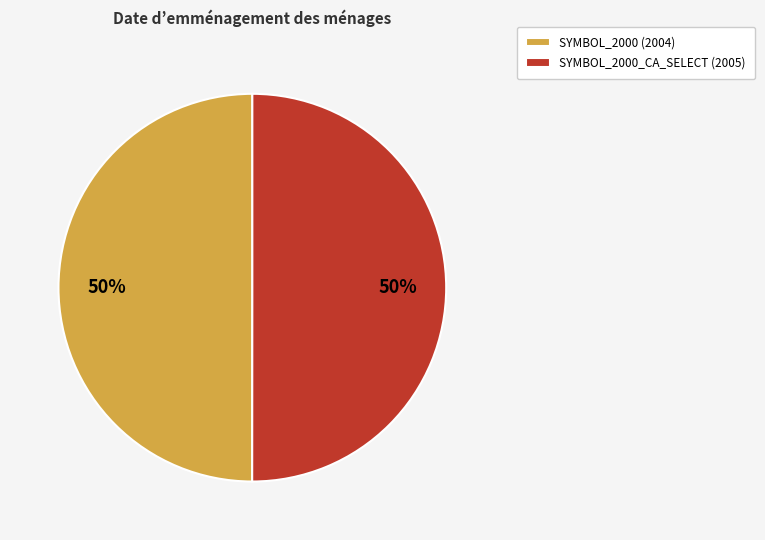

Is it true that SYMBOL_2000 (2004) is 50% of the pie?

True